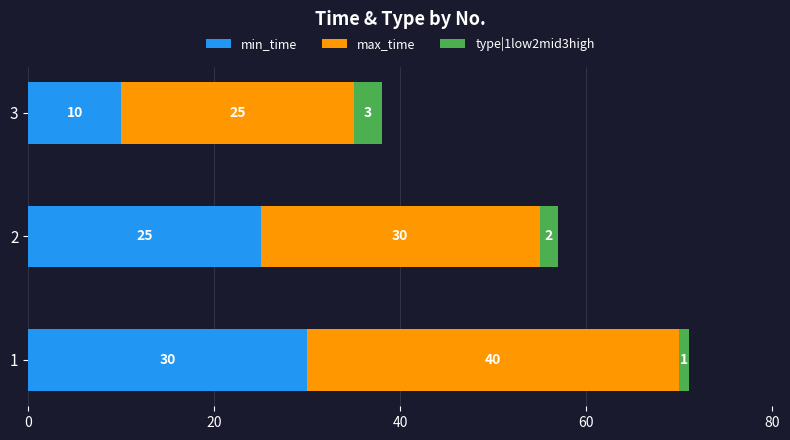

What is the maximum value for min_time?

30